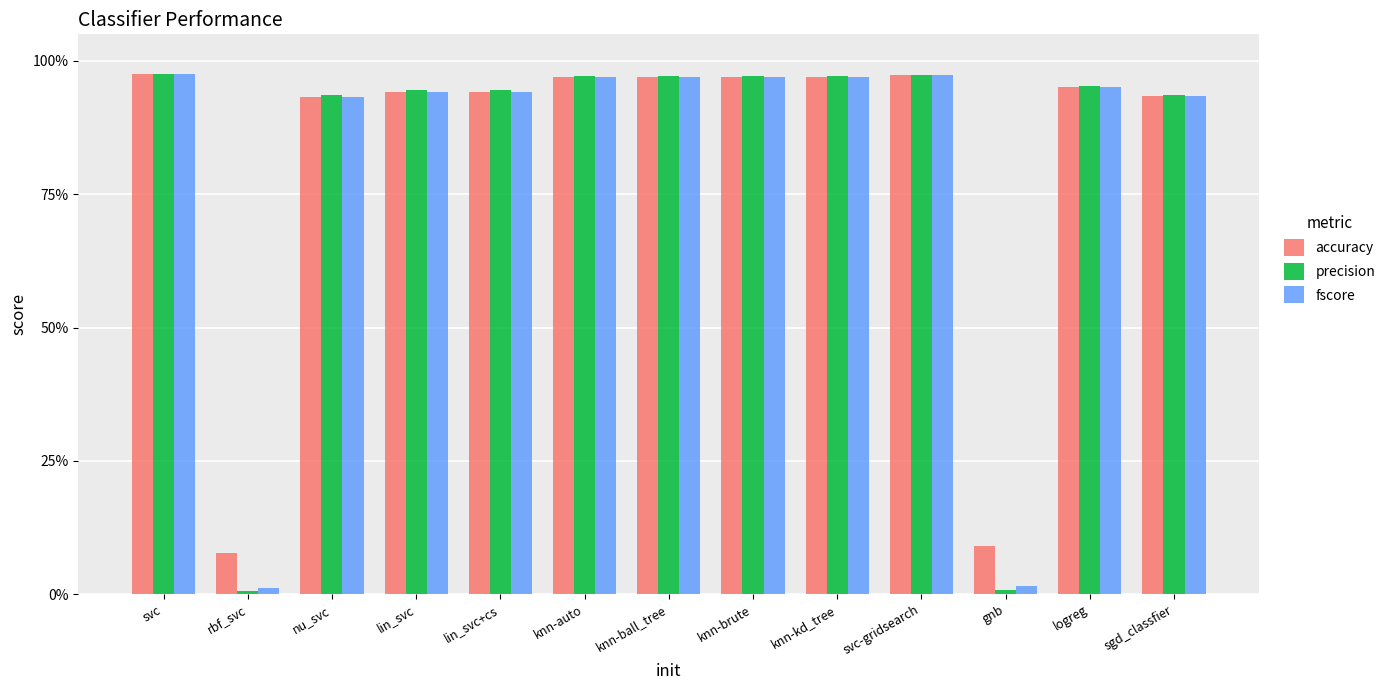

Is it true that precision equals 0.2 at logreg?

False